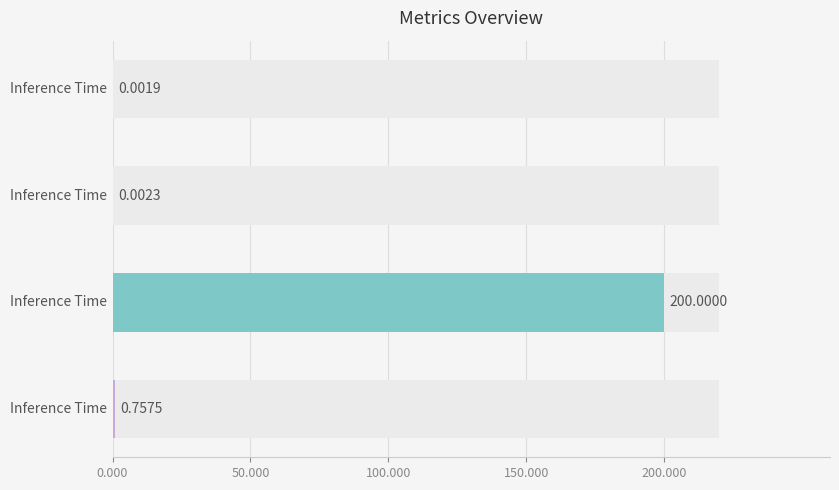

Count the number of categories in the chart.

4